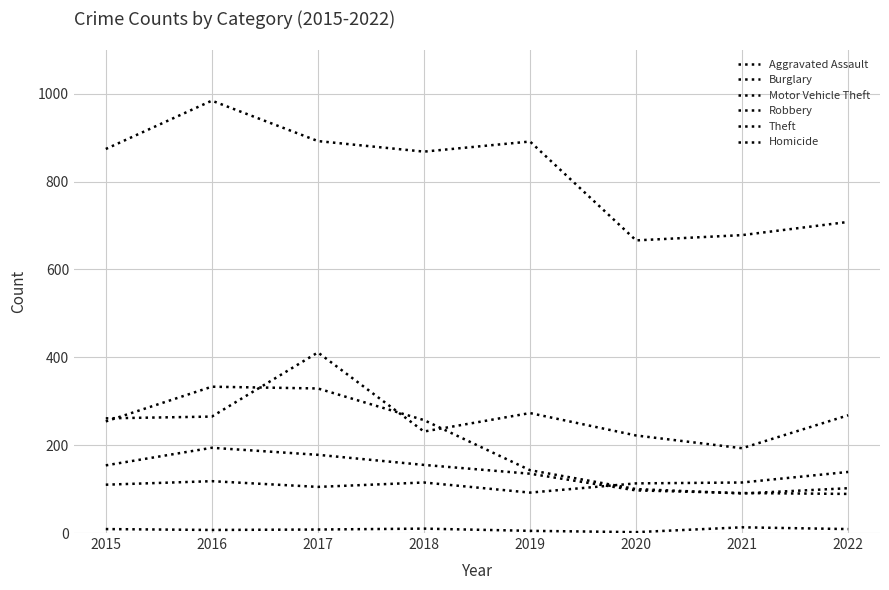

Between 2019 and 2022, which series saw the biggest shift?

Theft